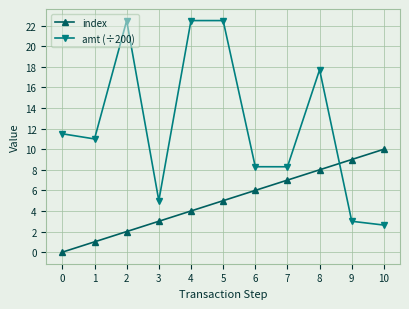

The value of amt (÷200) at 8 is 31.3. True or false?

False